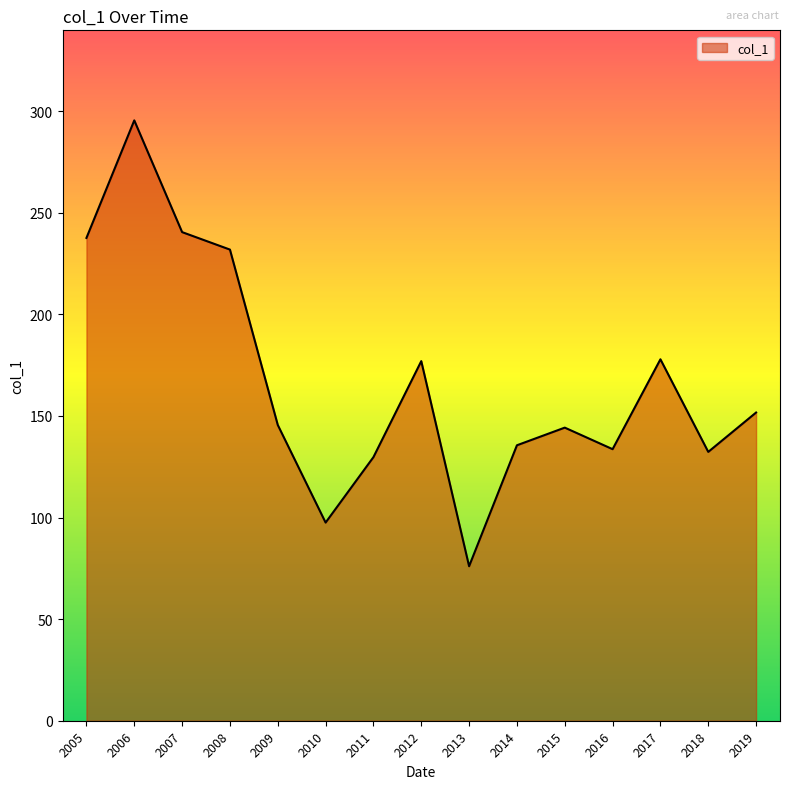

Is it true that the value at 2005 is 425.8?

False